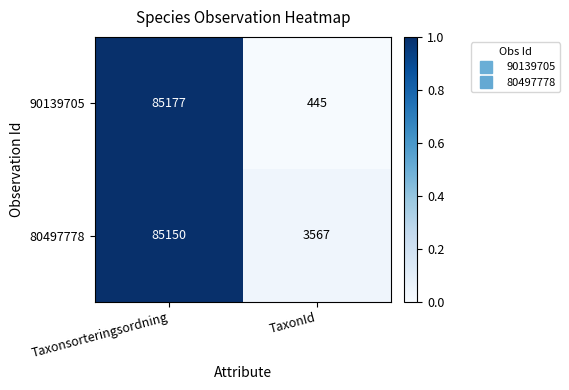

True or false: 90139705 has a value of 445 at TaxonId.

True